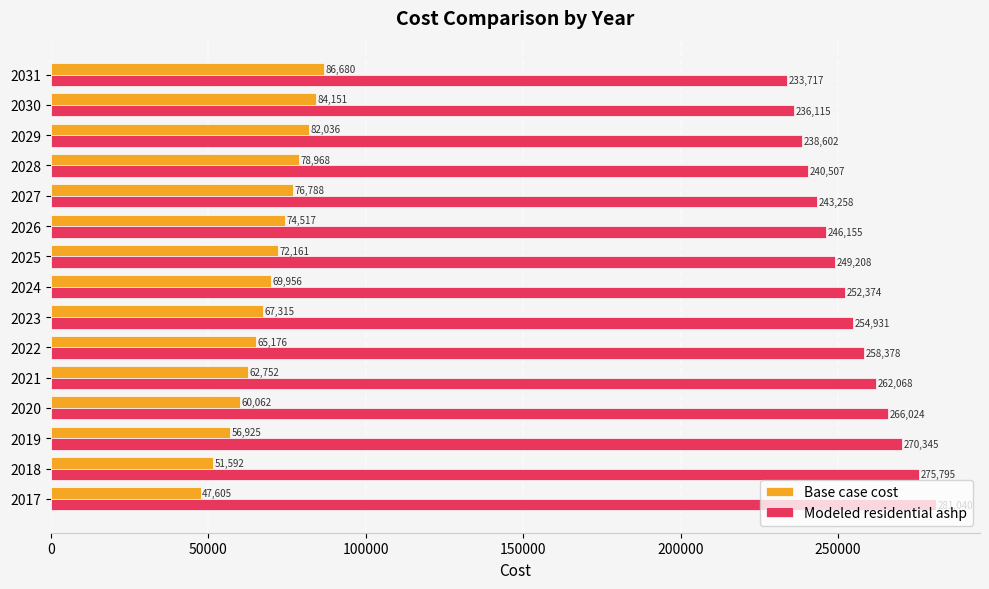

Where is Modeled residential ashp nearest to the value 257378?

2022